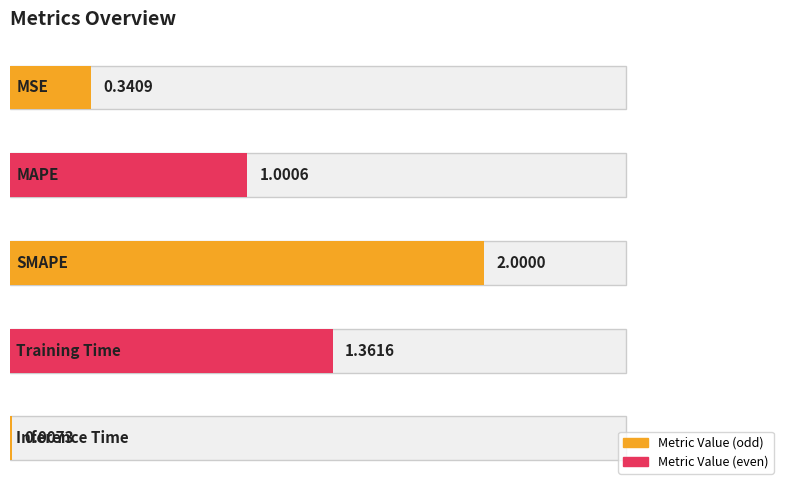

True or false: the data shows 0.0 at Inference Time.

True